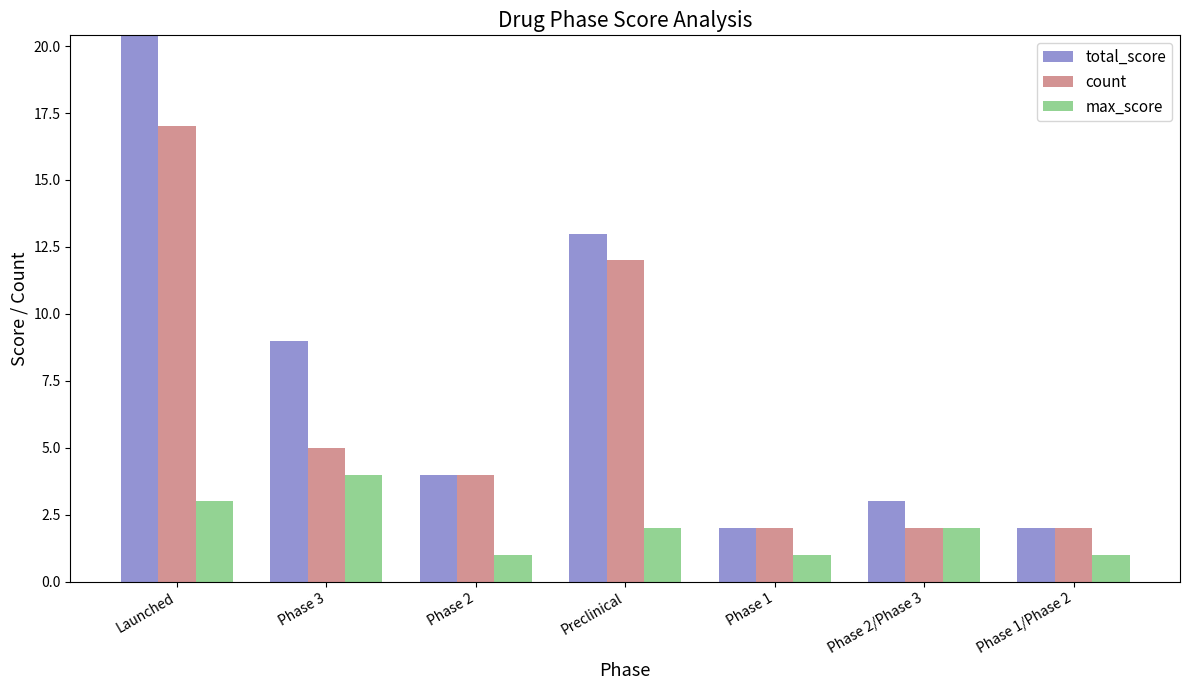

What position from the left is Preclinical?

4